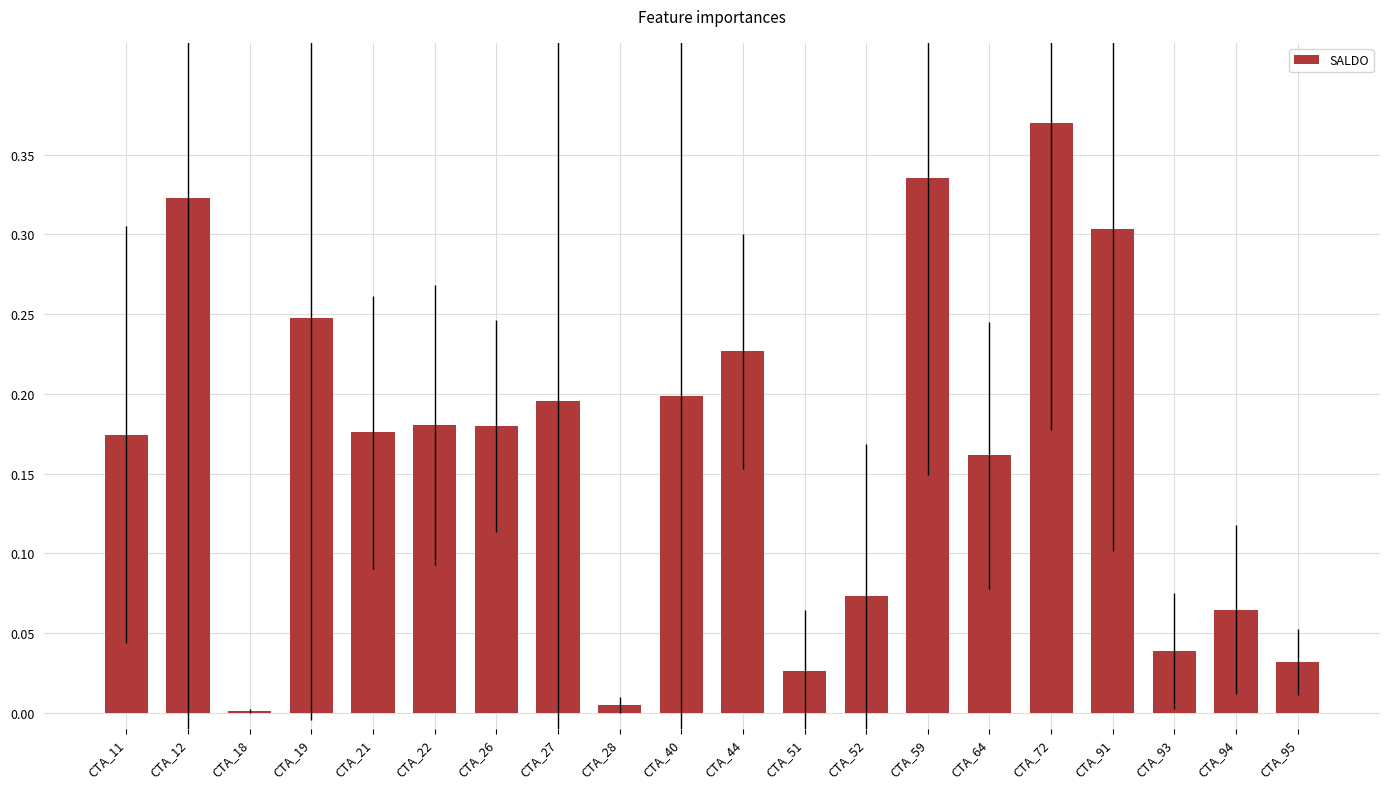

What is the sum of all values?

3.3